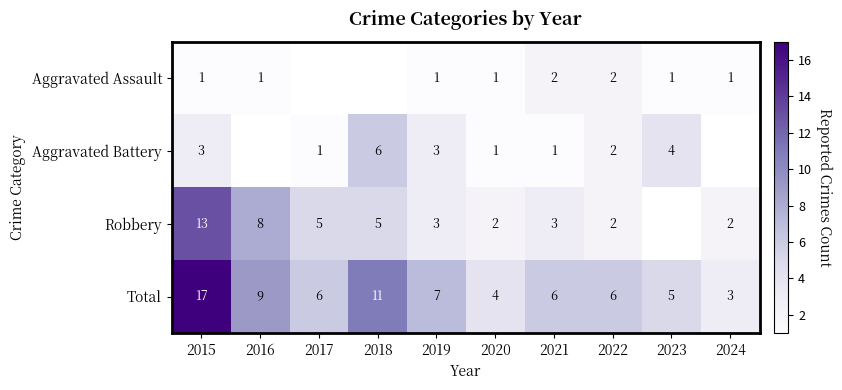

What is the difference between the highest and lowest values at 2022?

4